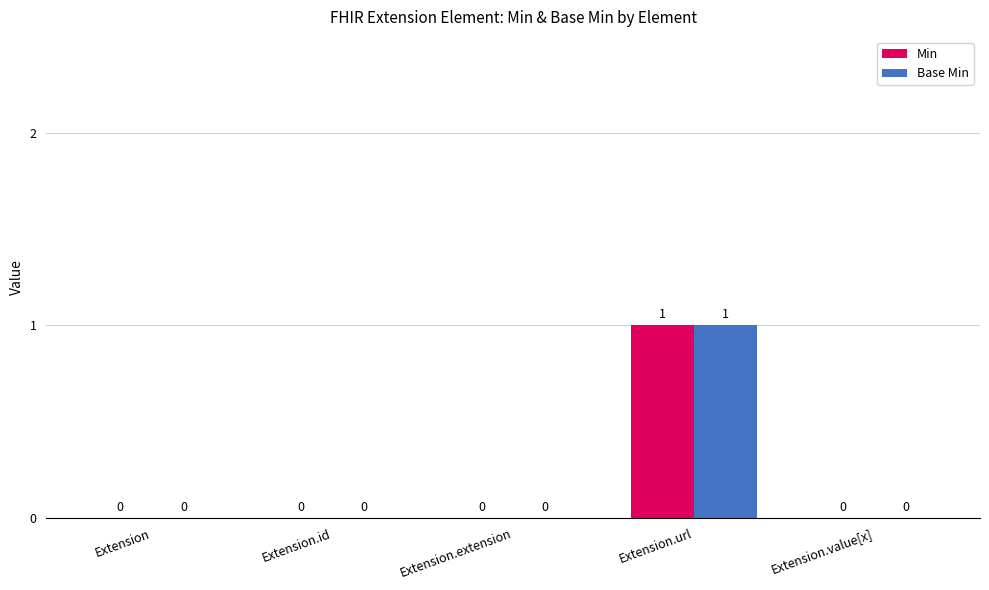

The Min series shows 0 at Extension.value[x]. True or false?

True